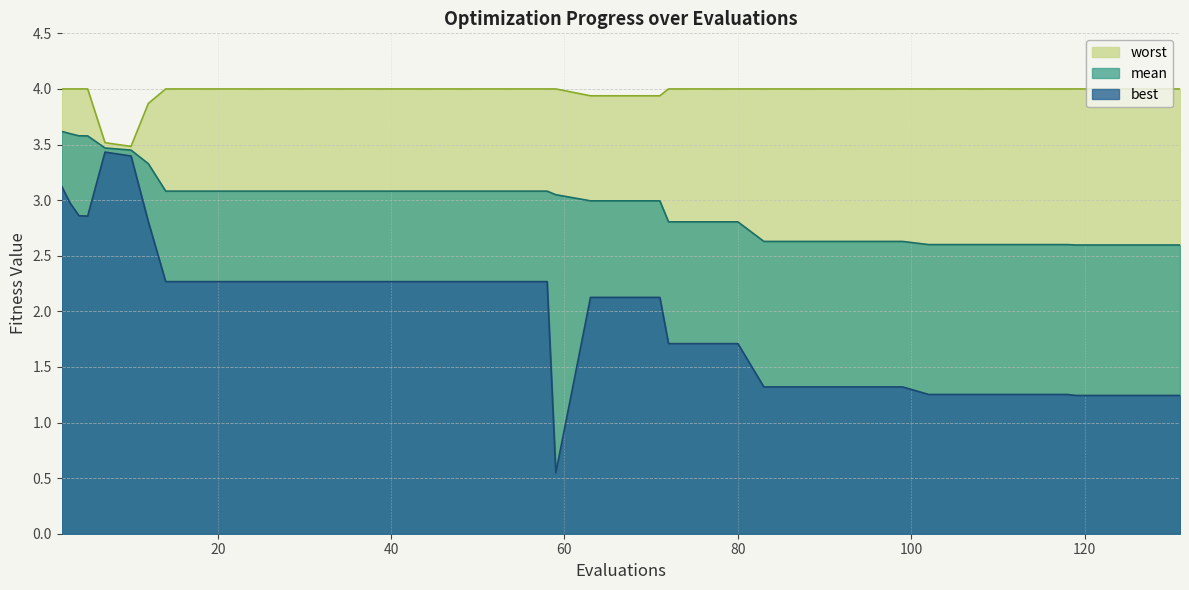

True or false: worst and mean intersect in this chart.

False